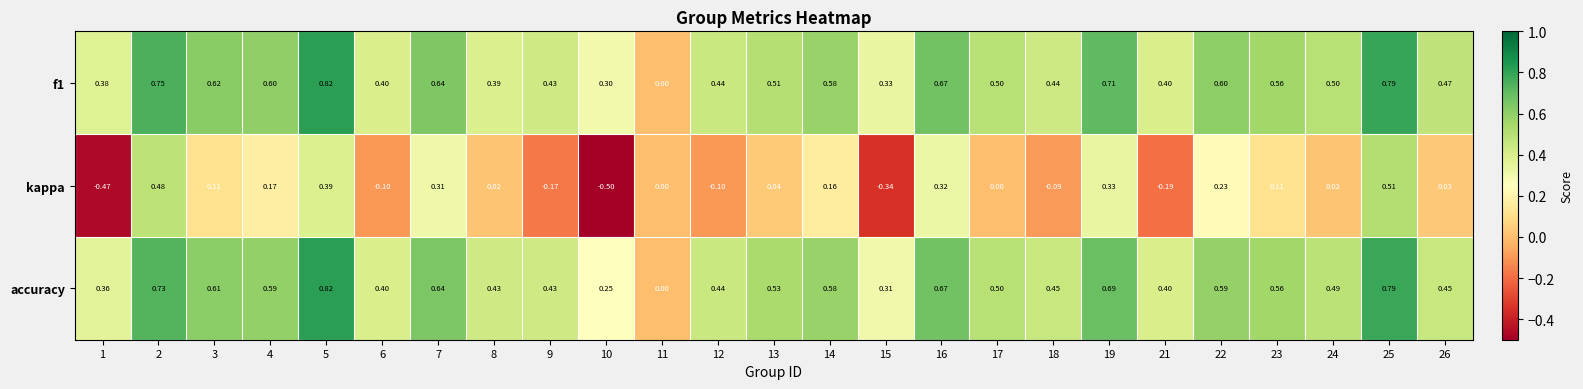

Which series has the widest spread of values?

kappa